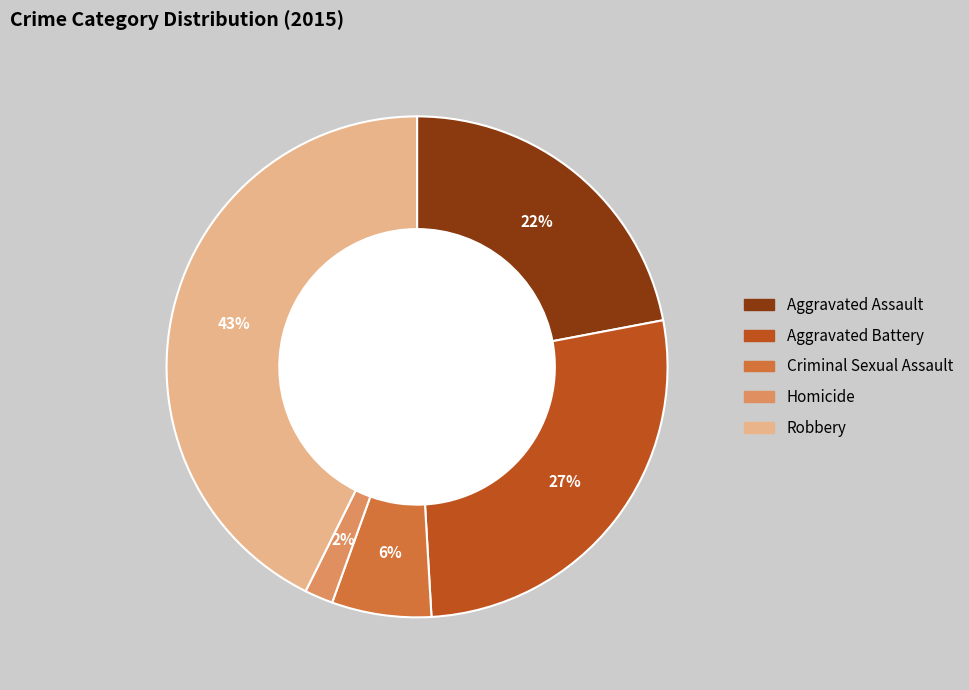

Combined, do Aggravated Assault and Aggravated Battery account for over 50%?

No